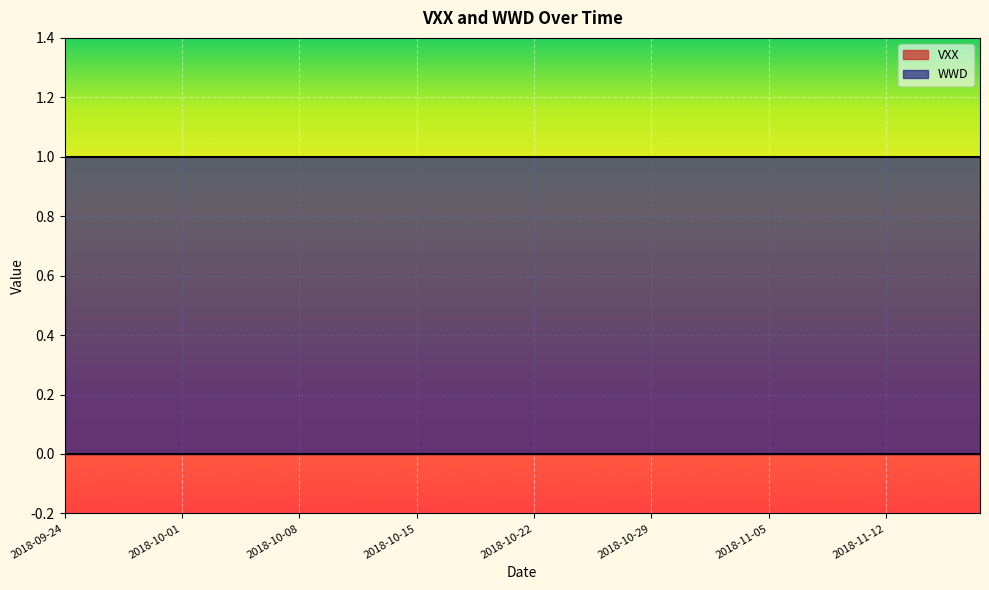

True or false: VXX and WWD cross at least once.

False